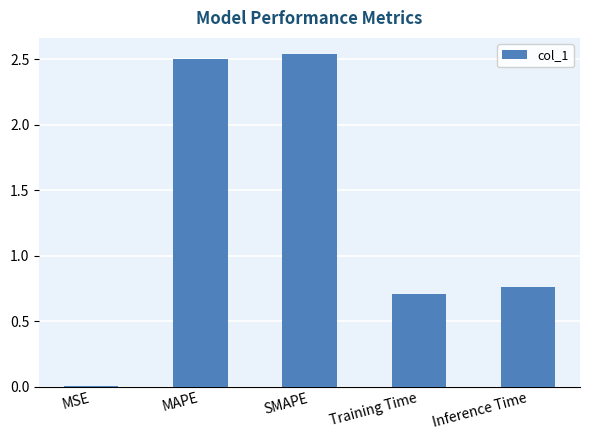

True or false: the data shows 0.0 at MSE.

True